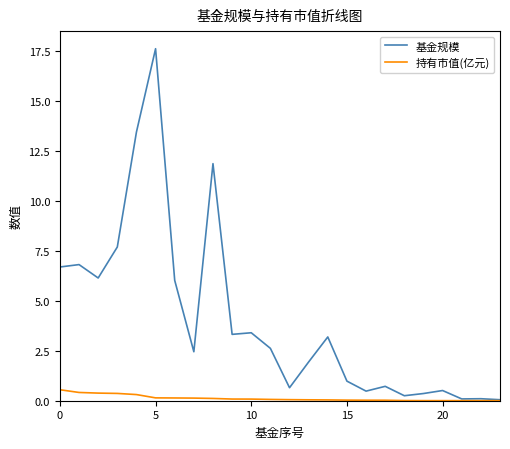

List the series in order of their peak value, lowest first.

持有市值(亿元), 基金规模